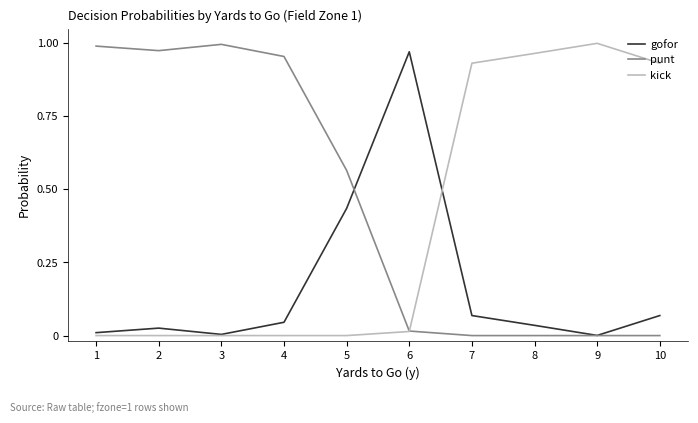

Where do punt and gofor first cross each other?

5 and 6